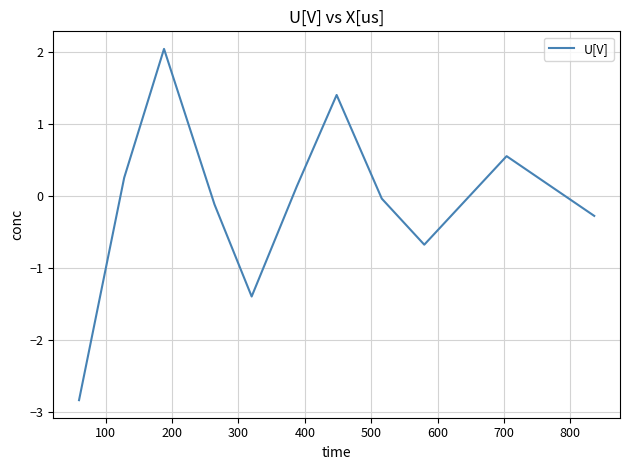

What is the difference between the maximum and minimum values?

4.9